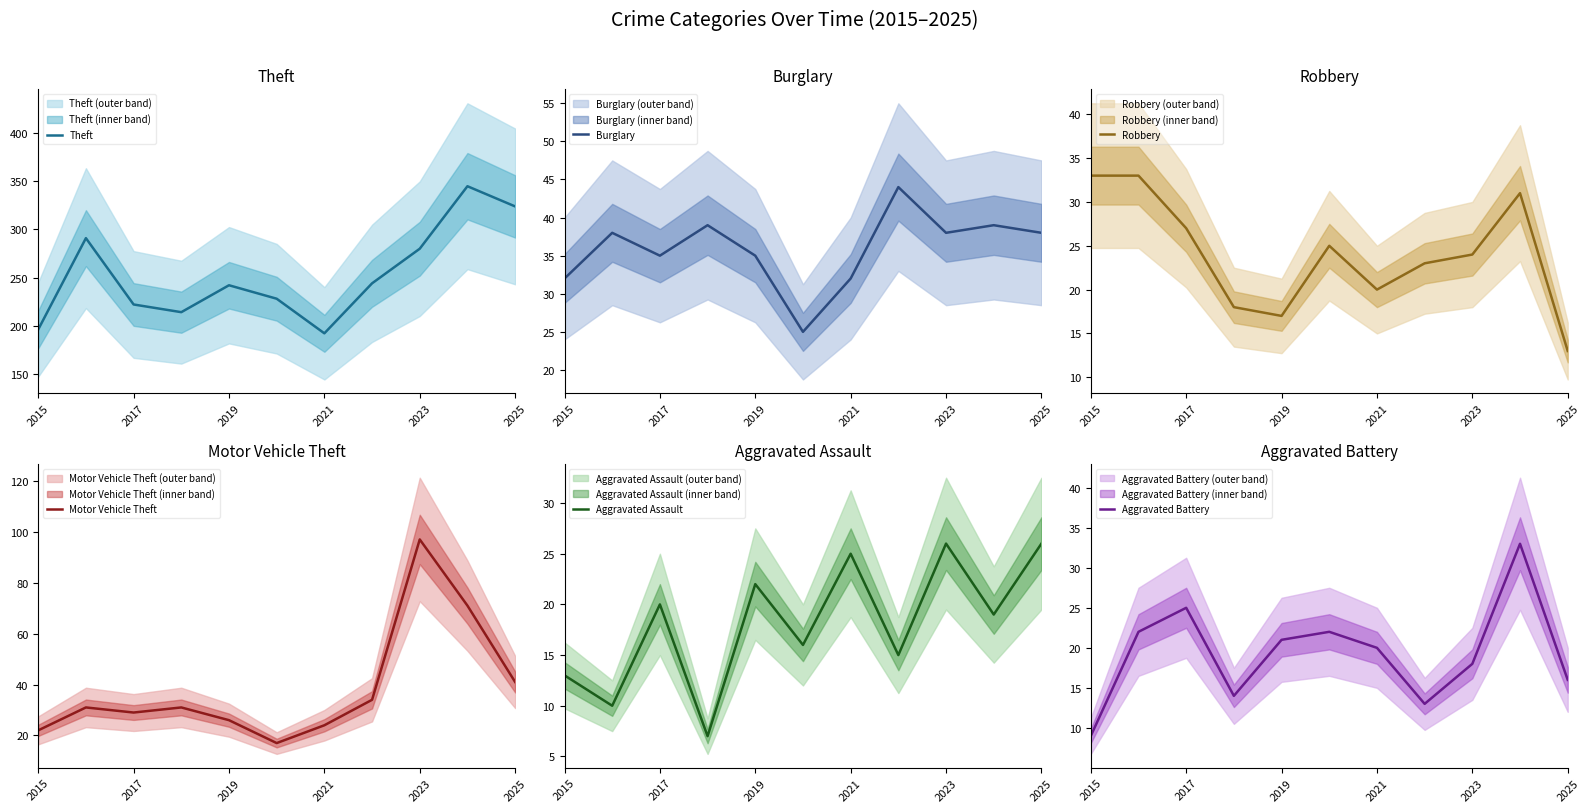

Is it true that Burglary equals 38 at 2025?

True